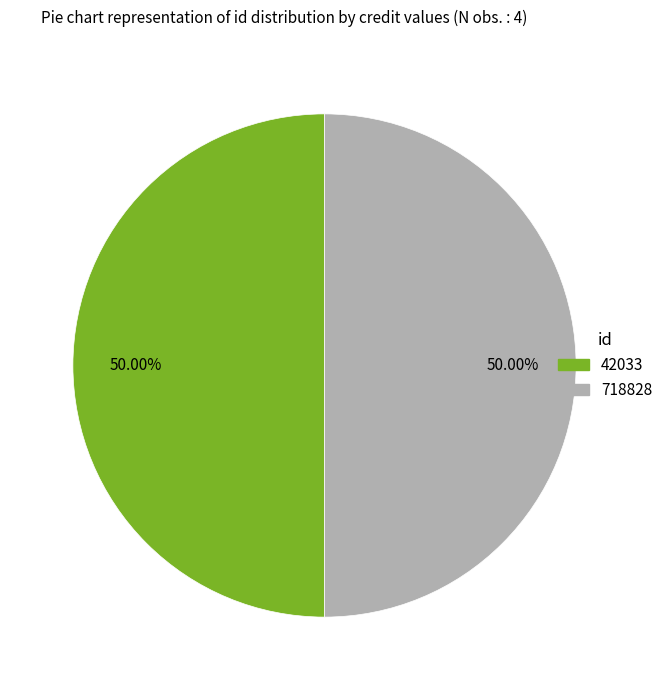

Combined, what portion of the pie is 42033 and 718828?

100.0%